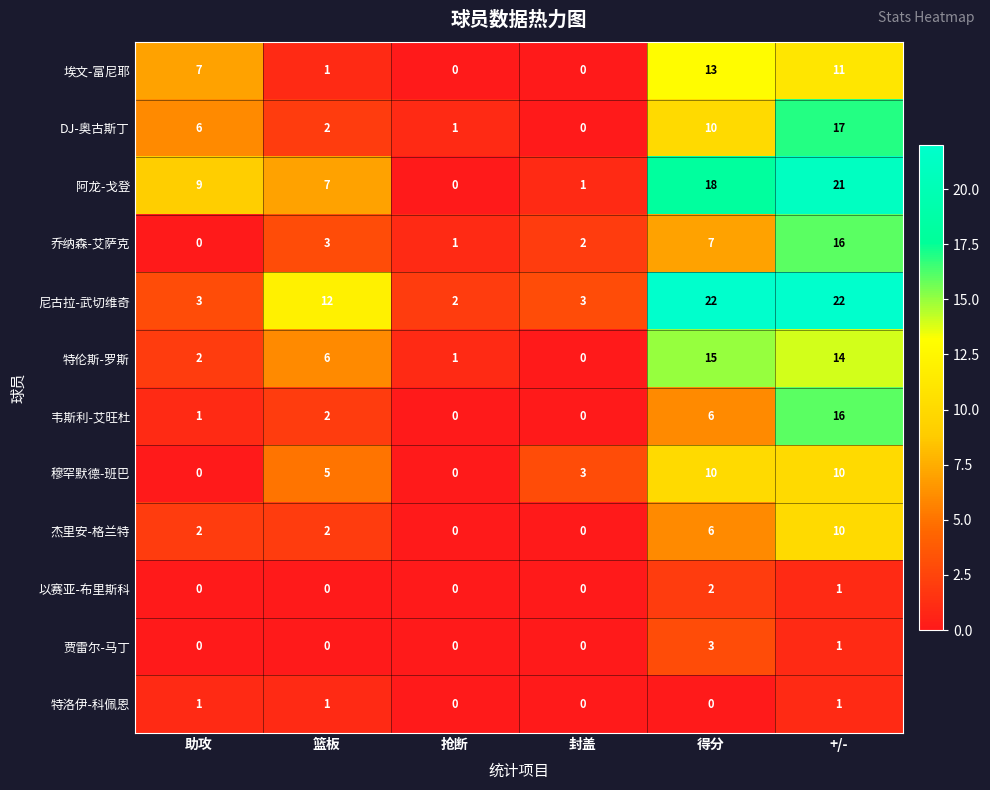

Which series has the largest range (max minus min)?

阿龙-戈登